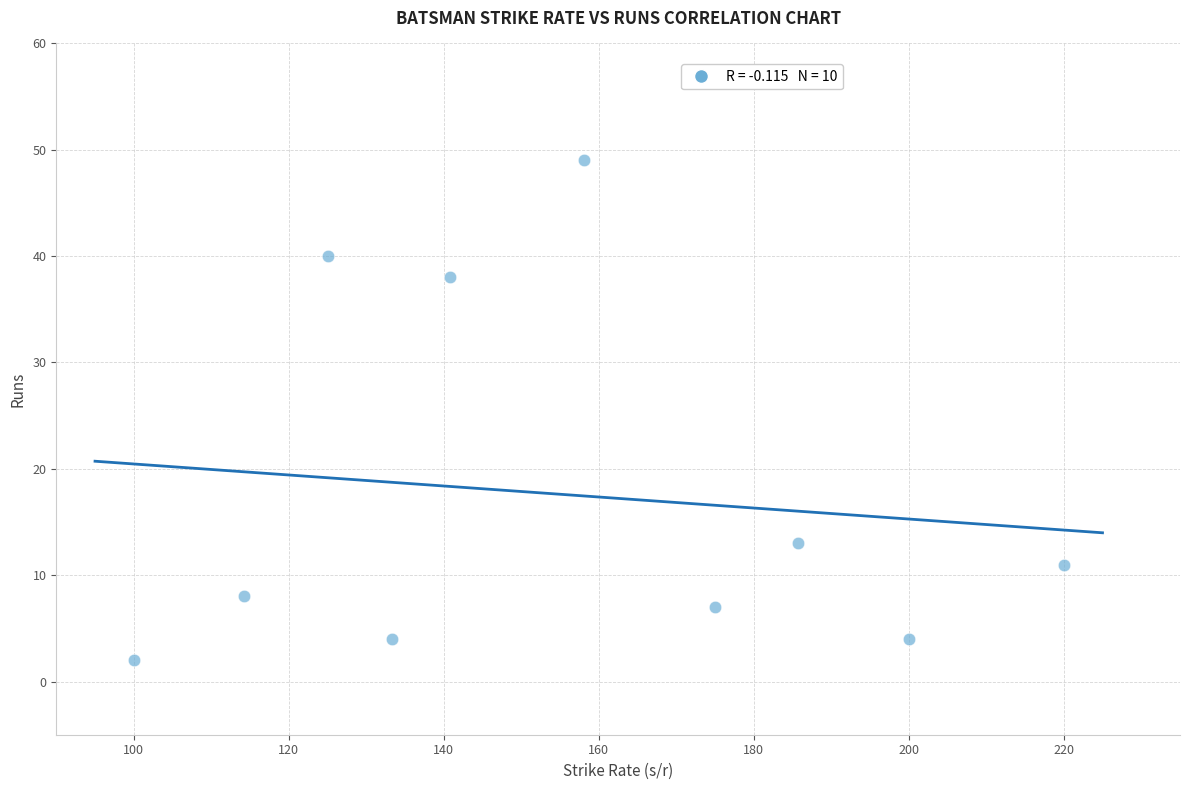

What is the range of Y values (max minus min)?

47